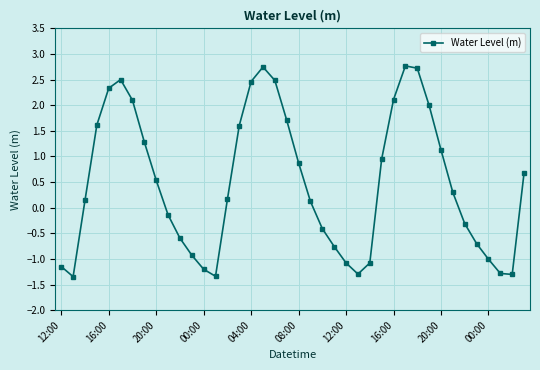

How many values exceed 0?

23